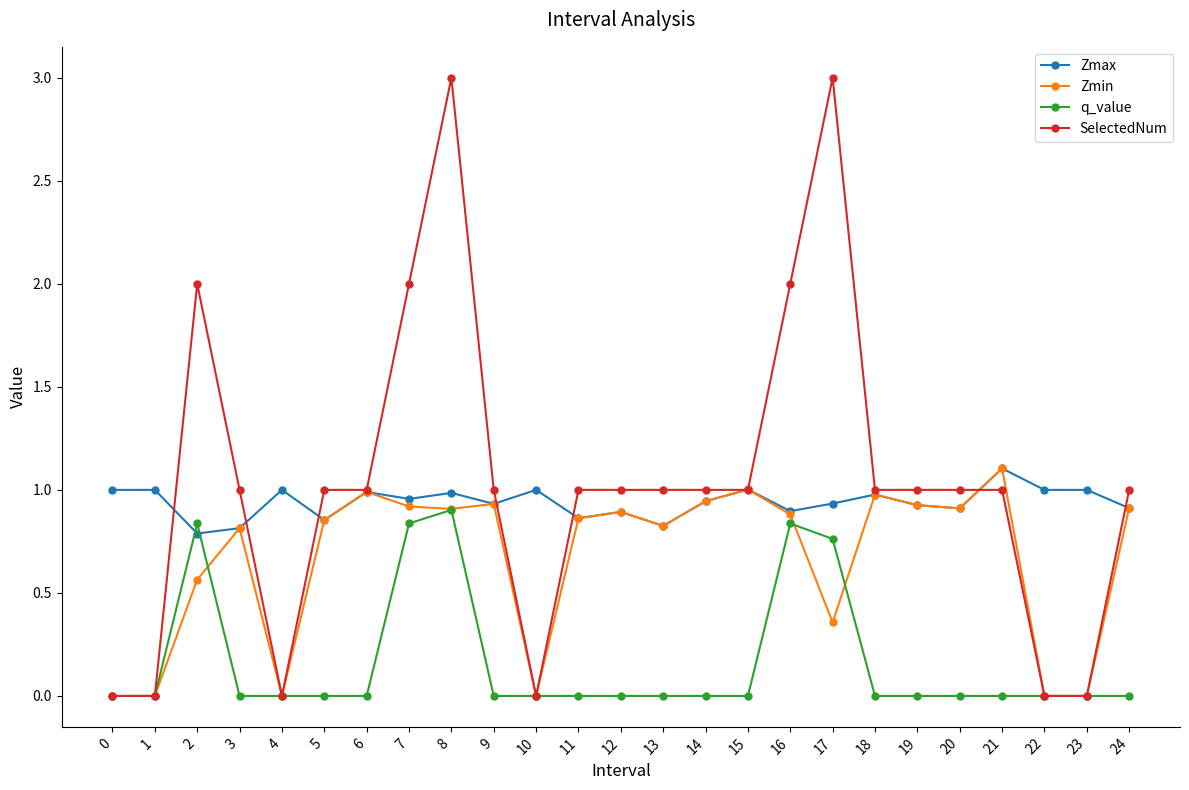

Is it true that q_value equals 0.0 at 18?

True